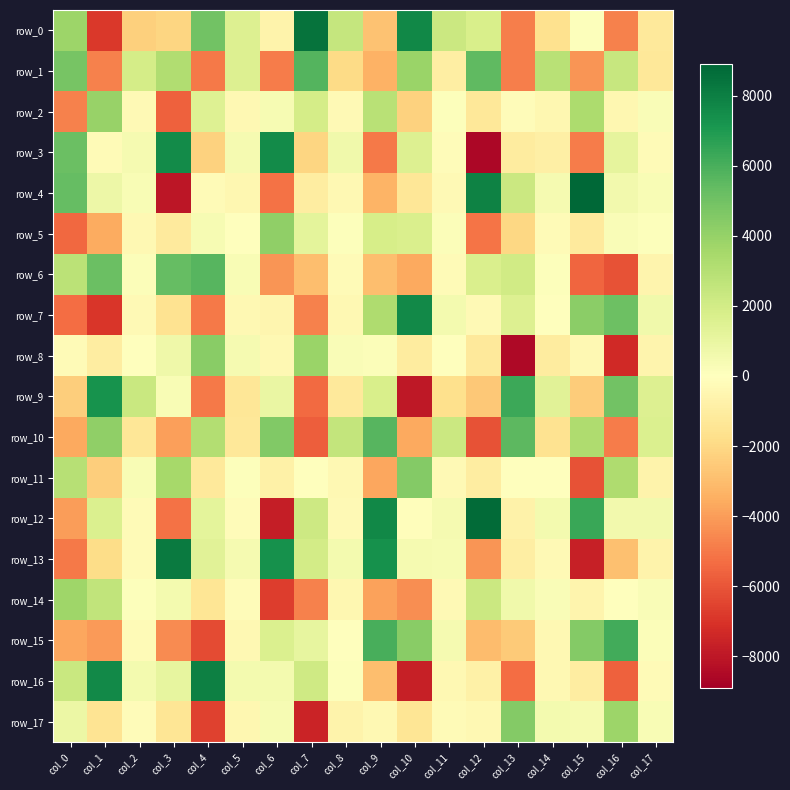

Is the value of row_12 at col_11 greater than the value of row_6 at col_17?

Yes